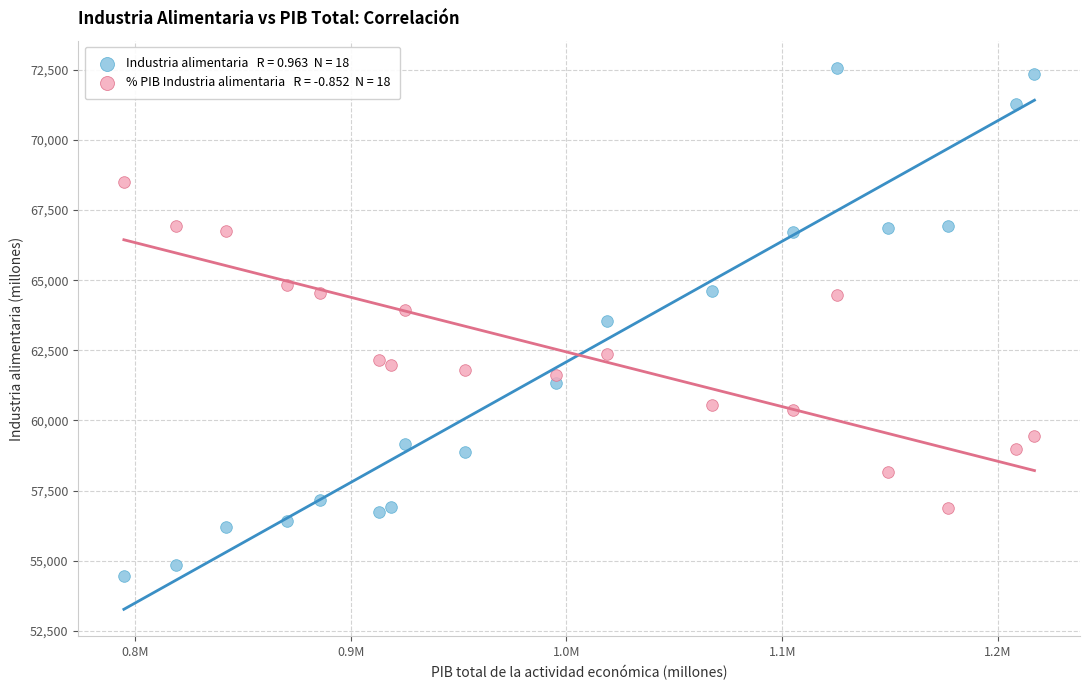

Across all data points, what is the range of Y values (max minus min)?

18103.8